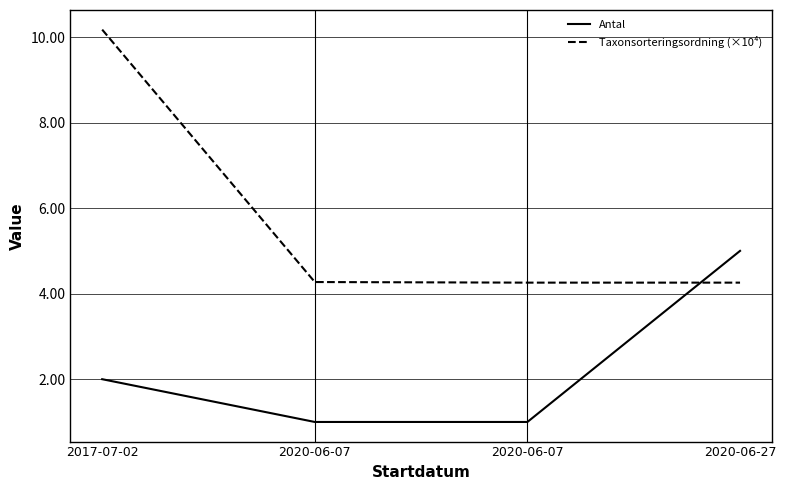

At 2020-06-07, list the series in order from largest to smallest.

Taxonsorteringsordning (×10⁴), Antal